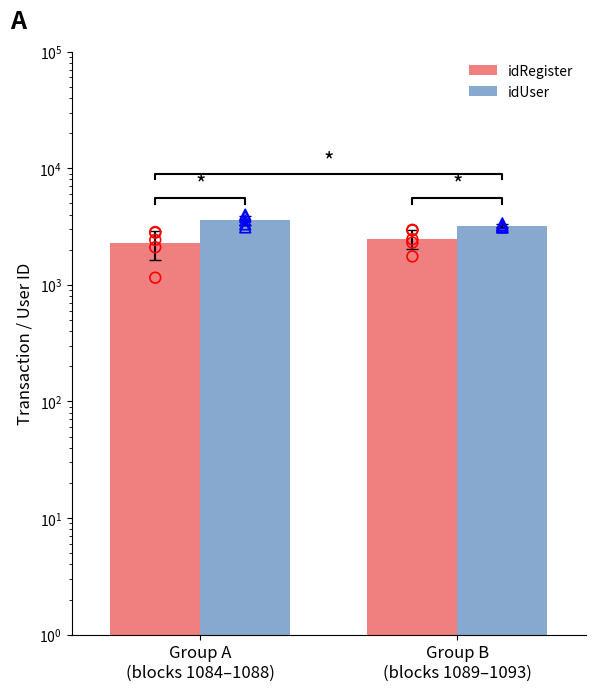

Which series has the largest Y range (max minus min)?

idUser